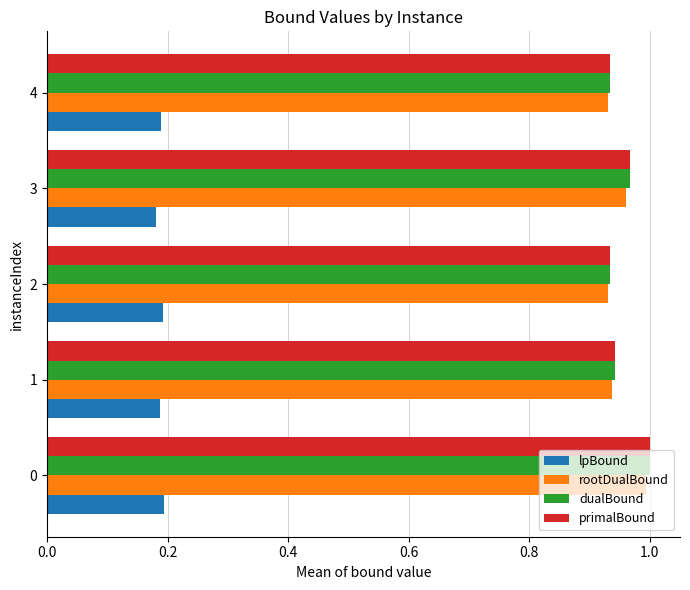

What is the total value across all series at 1?

3.0